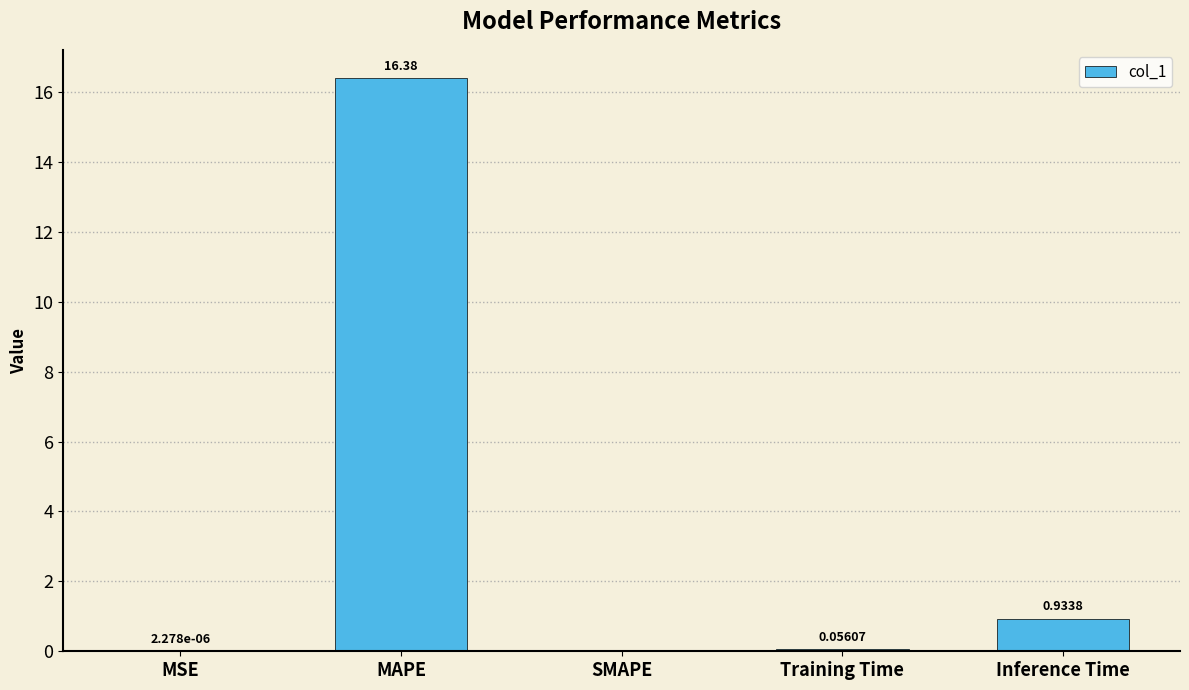

How many series are shown in this chart?

1